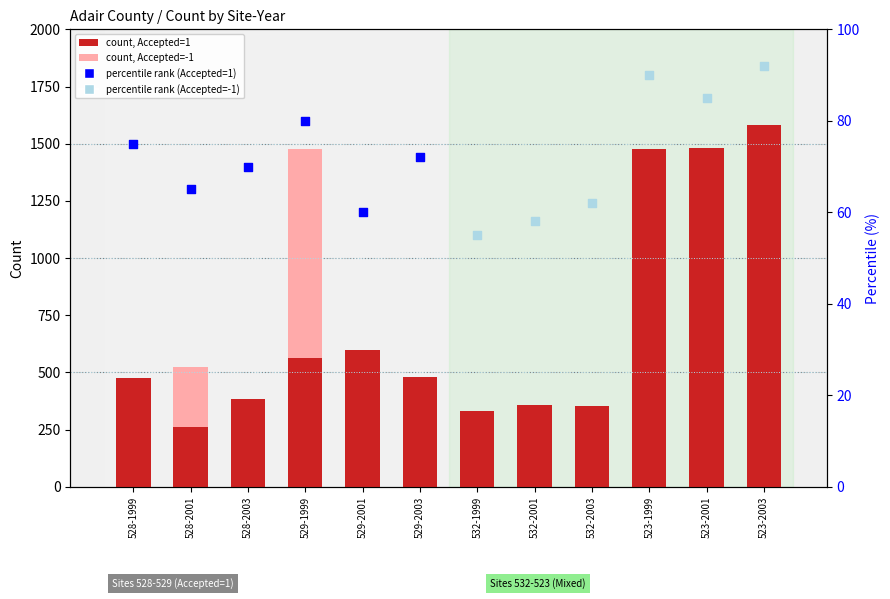

Which series has the largest Y range (max minus min)?

count_rejected